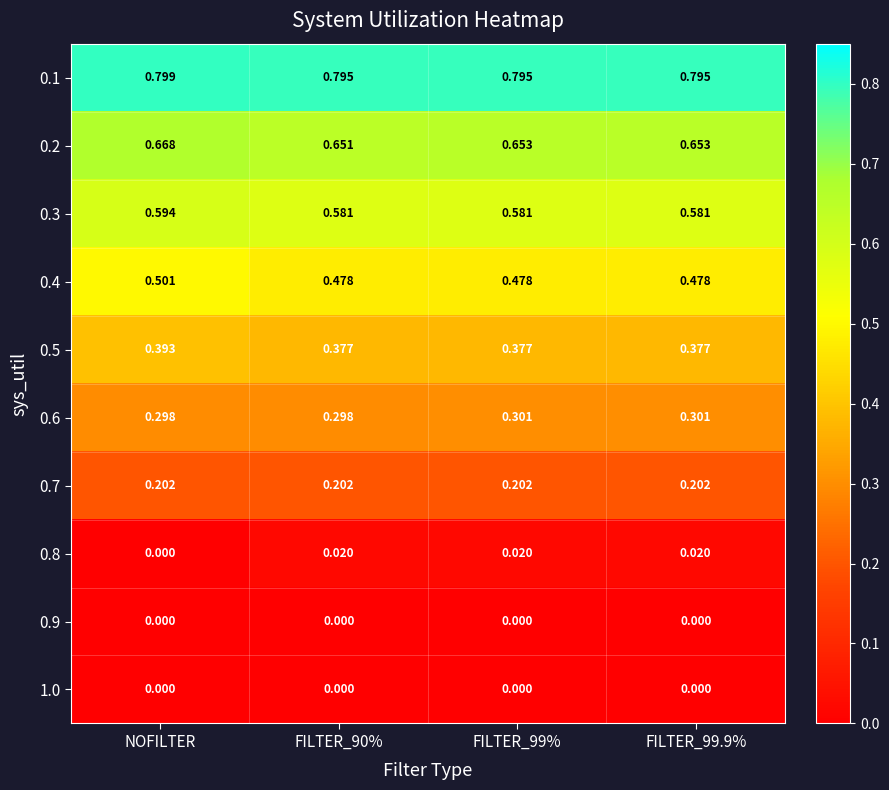

What is the total value across all series at FILTER_99.9%?

3.4